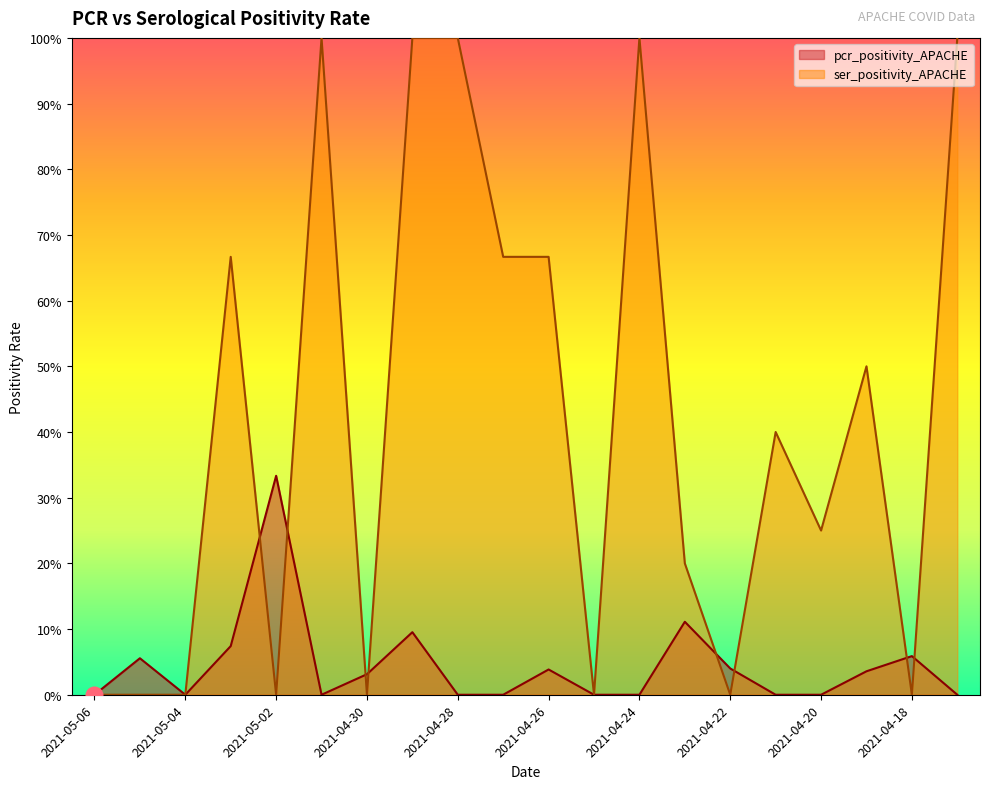

What are all the series names shown in the legend?

pcr_positivity_APACHE, ser_positivity_APACHE